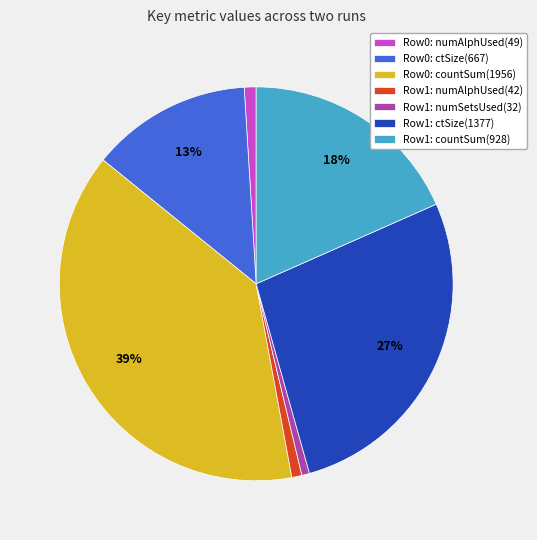

To the nearest percent, what is the average slice percentage?

14%